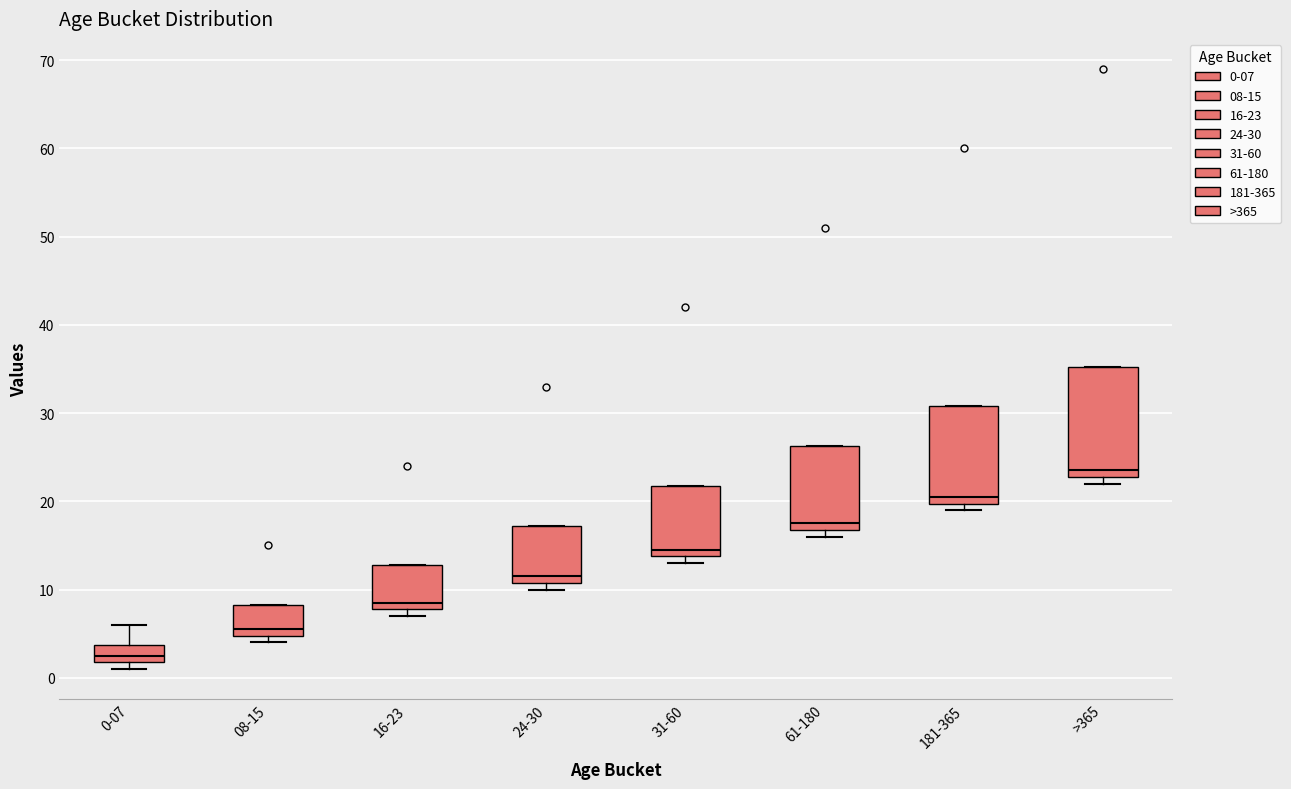

Reading left to right, transcribe this box plot: for each box, give where its median line is, the range the box spans, and where its two whiskers end, as read against the y-axis. The values are not printed on the chart, so give them approximately, as read against the axis.

0-07: median 3, box 2 to 4, whiskers 1 to 6
08-15: median 6, box 5 to 8, whiskers 4 to 8
16-23: median 9, box 8 to 13, whiskers 7 to 13
24-30: median 12, box 11 to 17, whiskers 10 to 17
31-60: median 15, box 14 to 22, whiskers 13 to 22
61-180: median 18, box 17 to 26, whiskers 16 to 26
181-365: median 21, box 20 to 31, whiskers 19 to 31
>365: median 24, box 23 to 35, whiskers 22 to 35